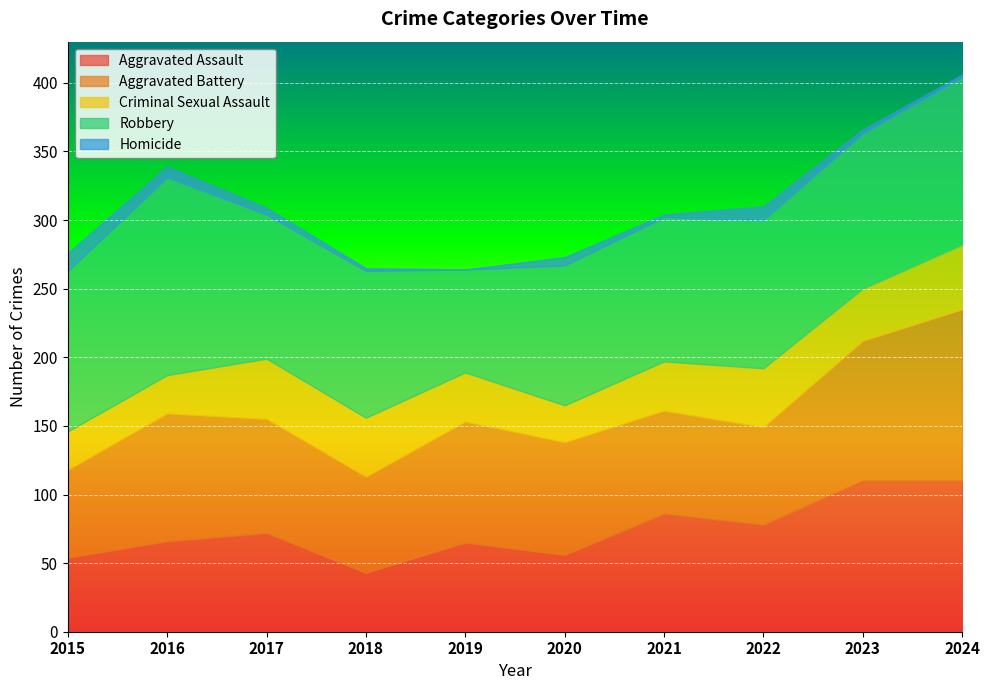

What is the spread (max minus min) of values at 2018?

105